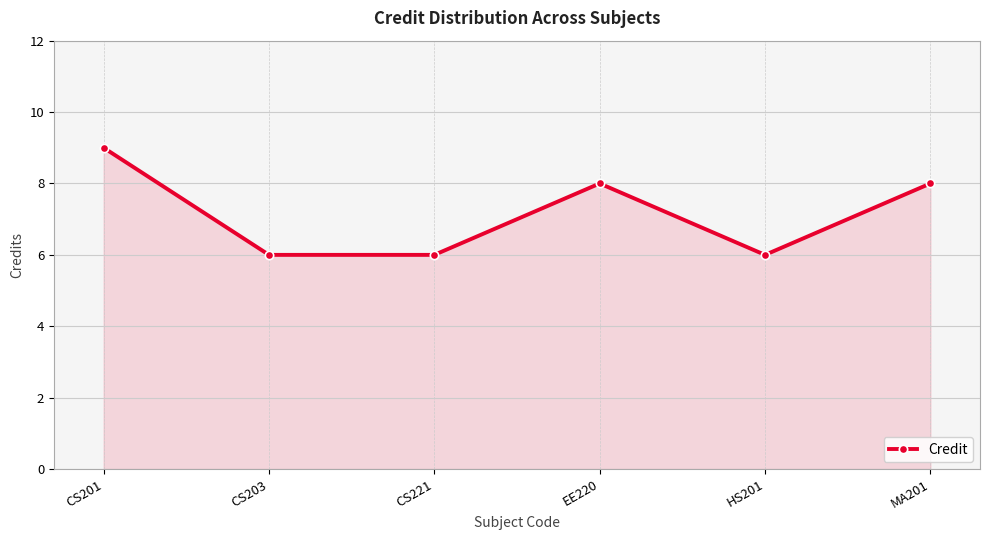

What is the average value?

7